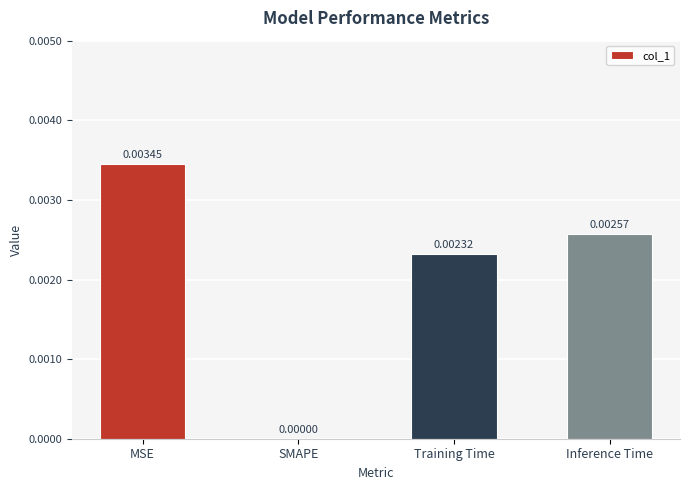

Where is the data nearest to the value 0?

SMAPE